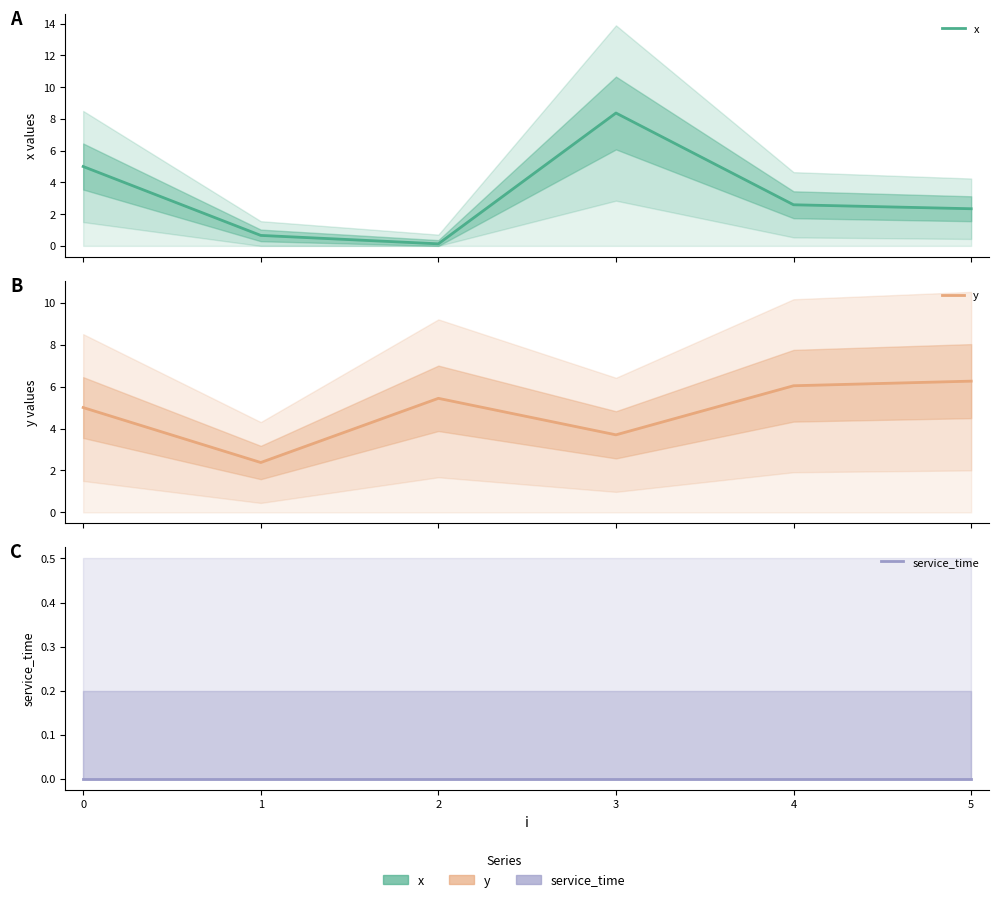

List the labels in order of service_time value, largest first.

0, 1, 2, 3, 4, 5